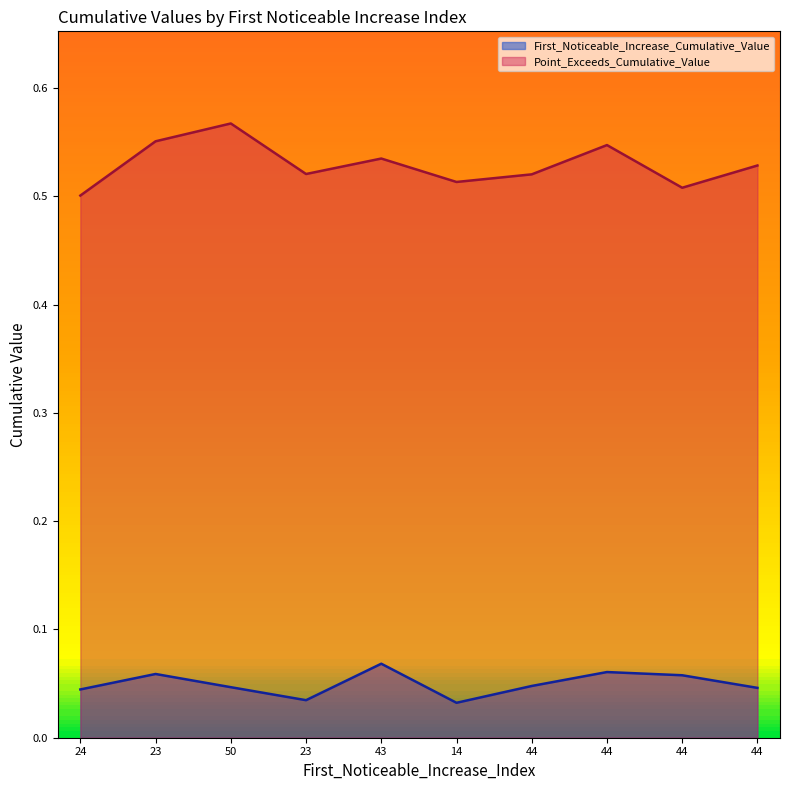

Reading right to left, transcribe all the data shown in this chart.

First_Noticeable_Increase_Cumulative_Value: 0.0	0.1	0.1	0.0	0.0	0.1	0.0	0.0	0.1	0.0
Point_Exceeds_Cumulative_Value: 0.5	0.5	0.5	0.5	0.5	0.5	0.5	0.6	0.6	0.5